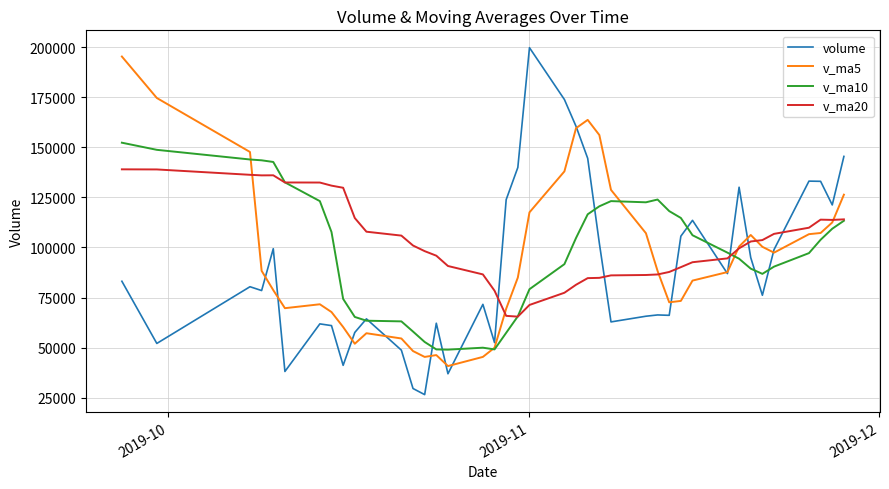

After their last crossing, which series has the higher values: v_ma20 or volume?

volume